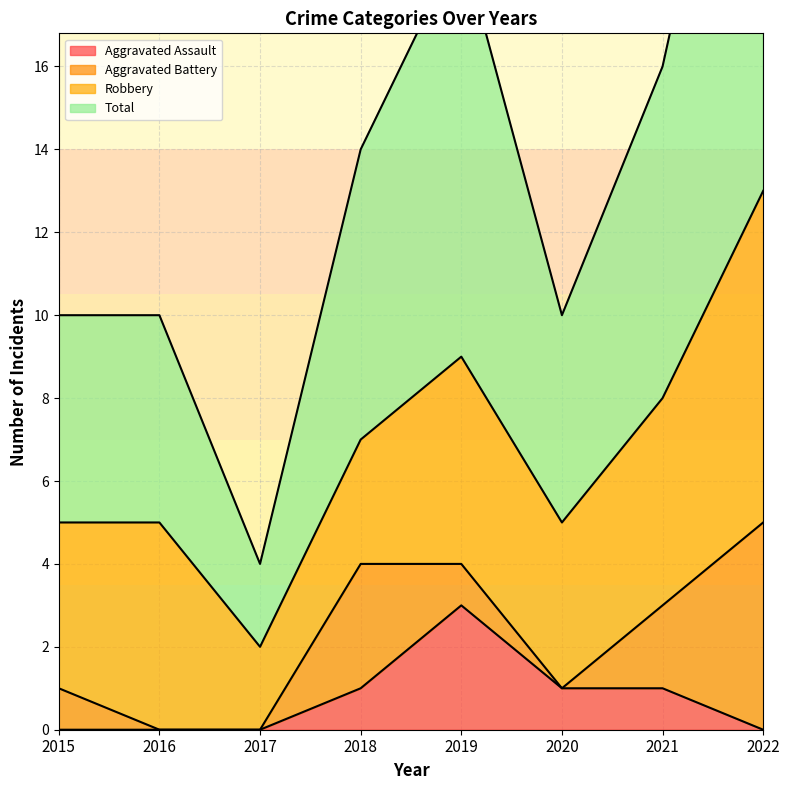

At which label does Aggravated Assault reach its peak?

2019